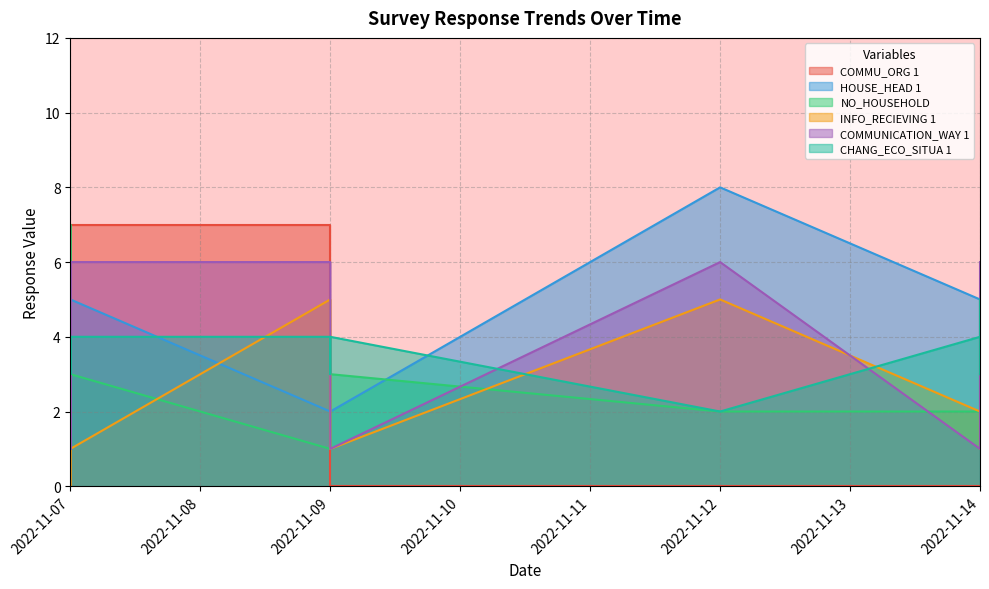

What is the maximum value shown in the chart?

8